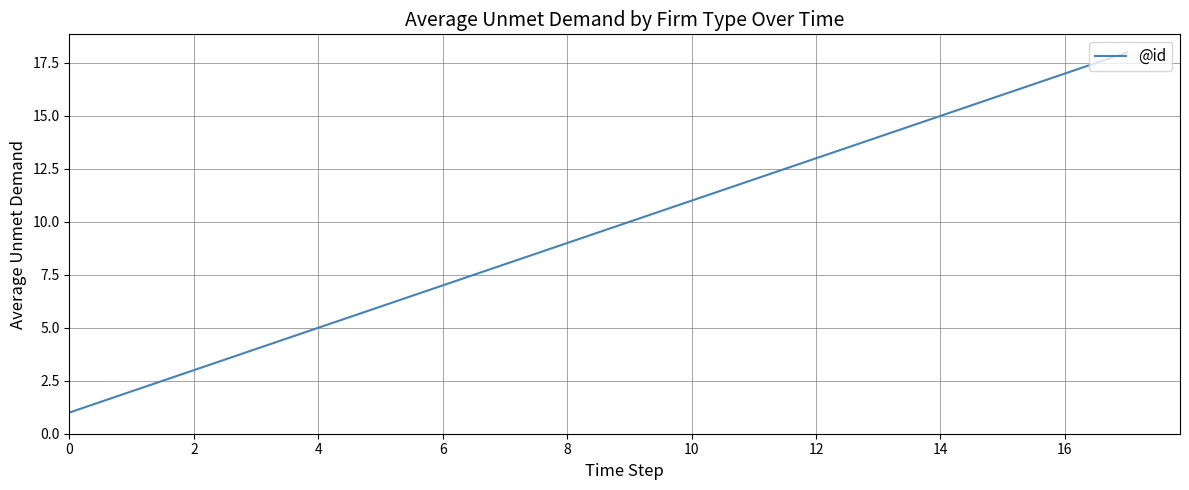

What is the difference between the maximum and minimum values?

17